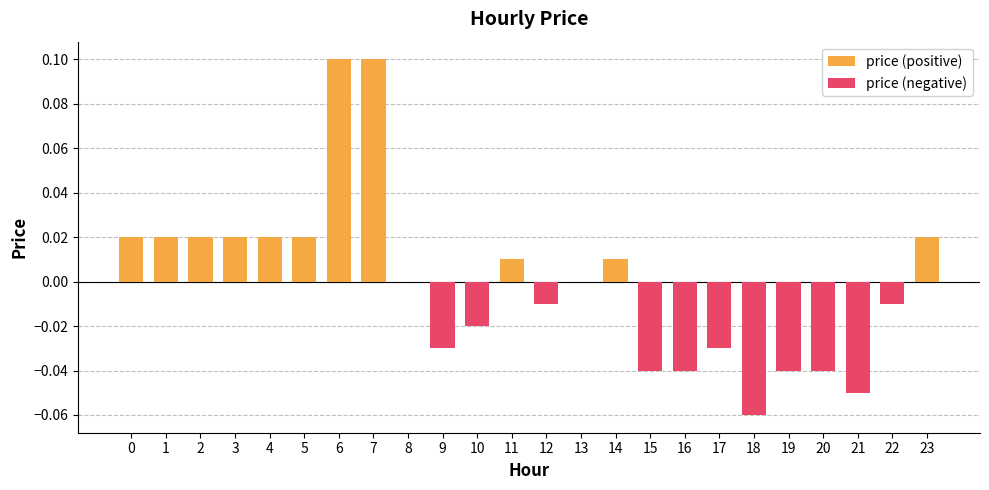

What is the value of the 19th bar from the left?

-0.1